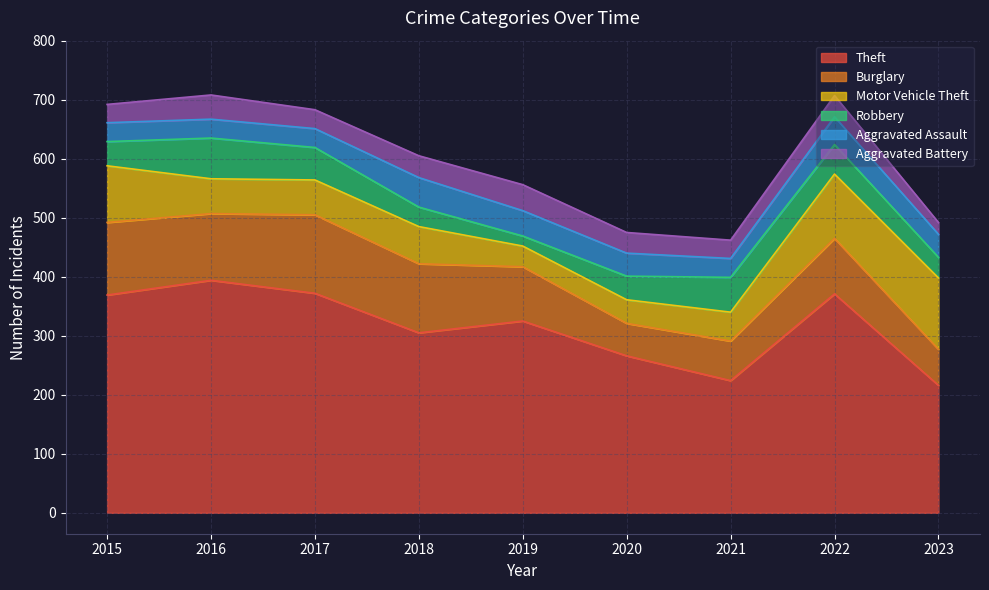

Read the Aggravated Battery value at 2020, to the nearest 5.

35